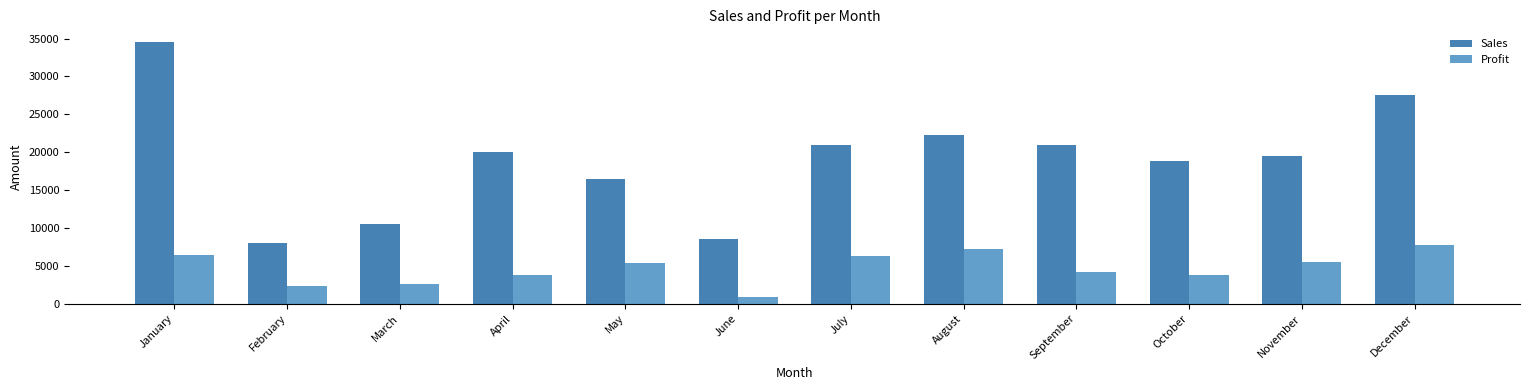

Is the value of Sales at August greater than the value of Profit at November?

Yes